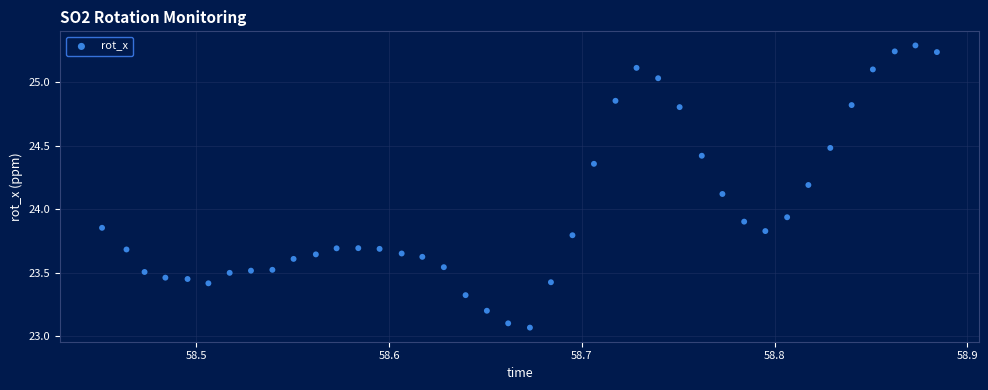

What is the range of Y values (max minus min)?

2.2